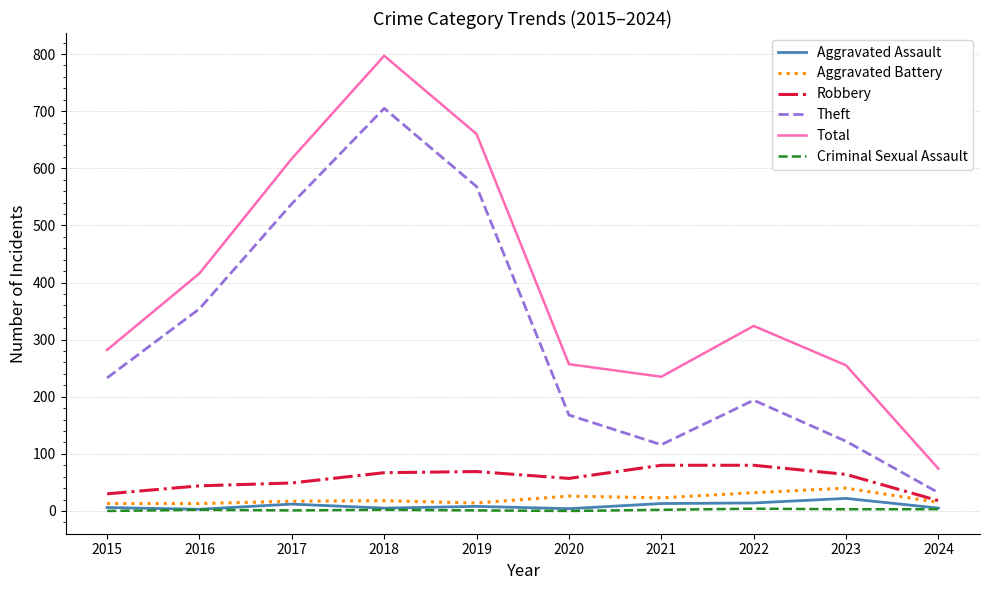

What is the greatest value displayed?

797